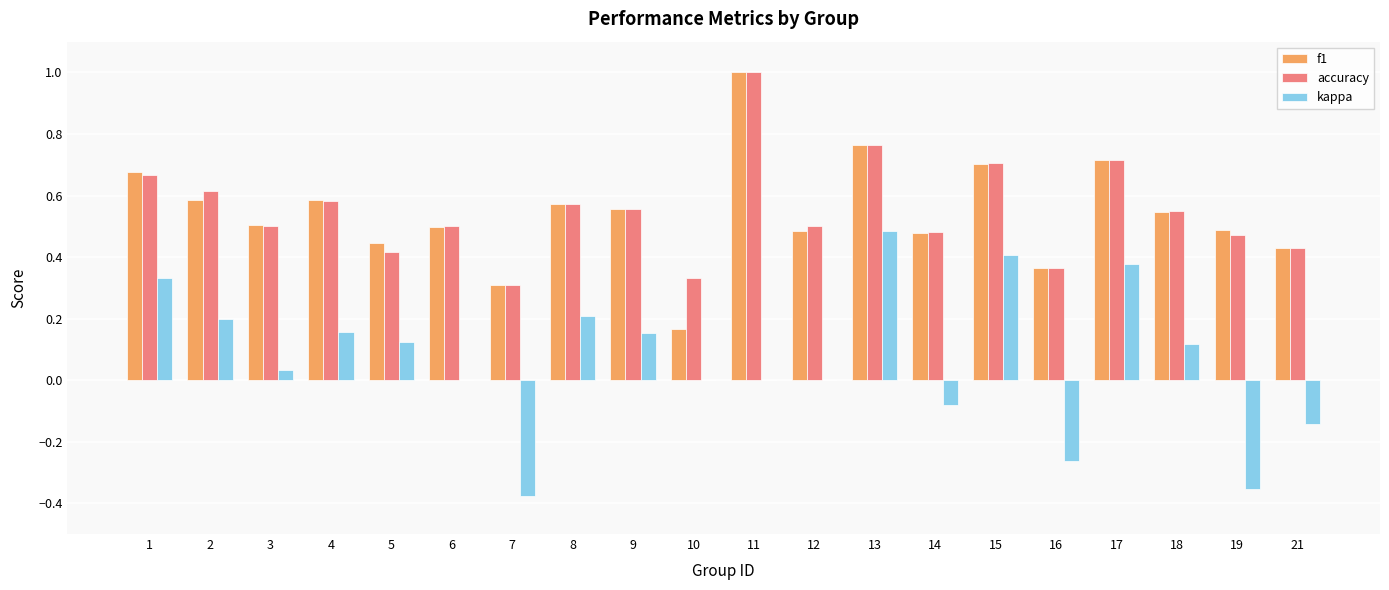

Between 5 and 12, which series saw the biggest shift?

kappa